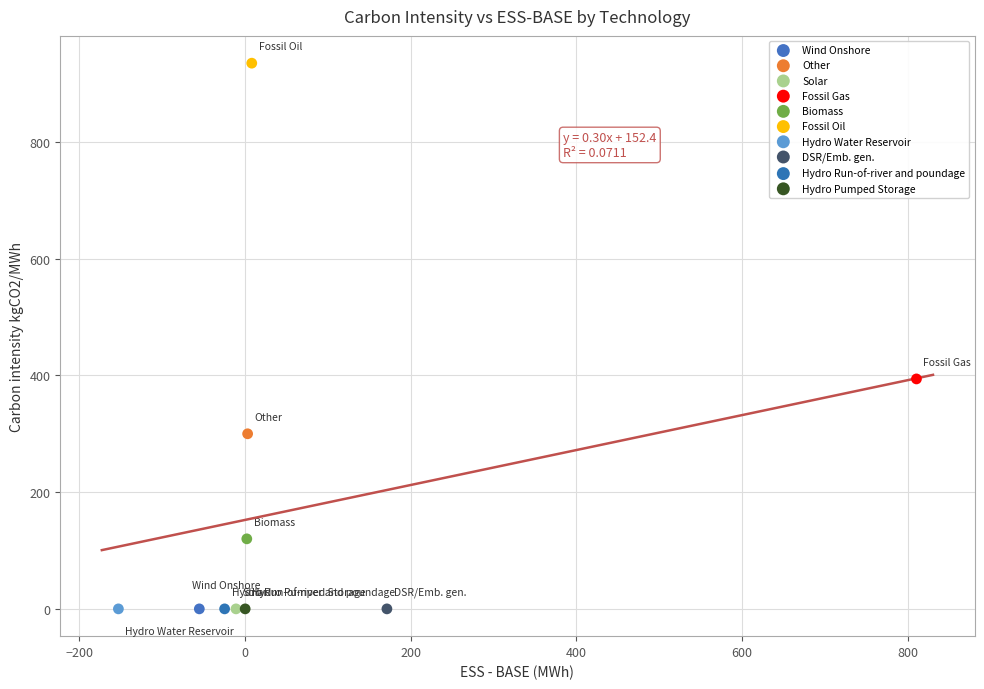

Which series contains the highest Y value?

Fossil Oil